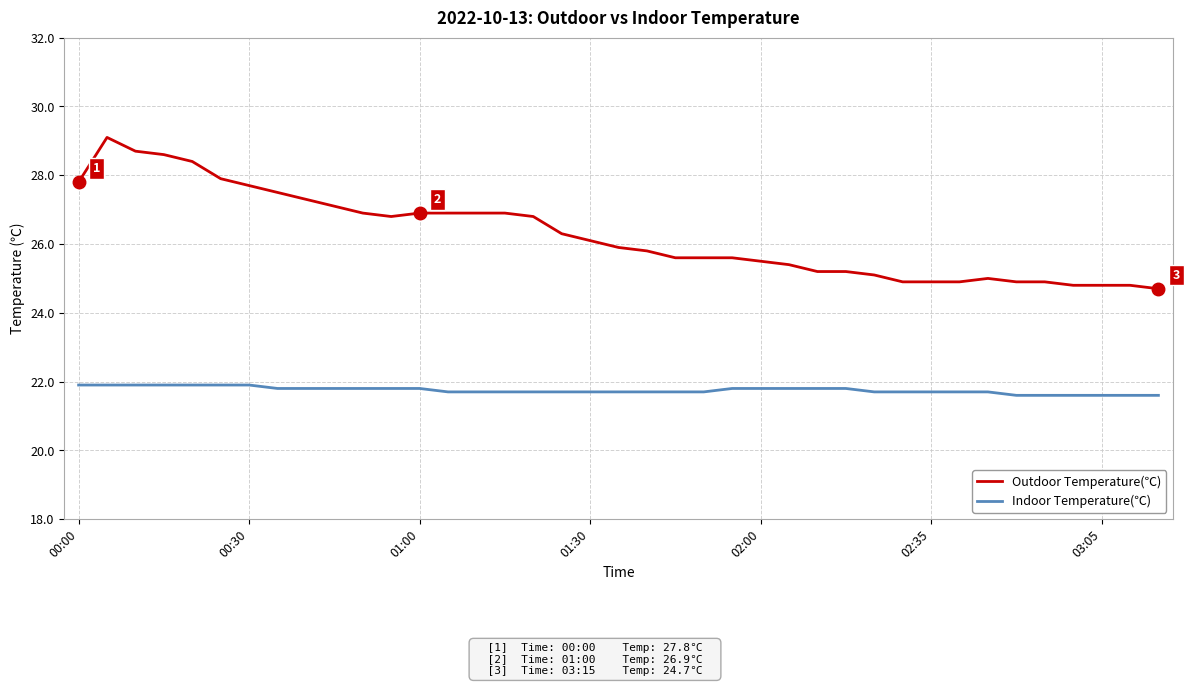

What is the greatest value displayed?

29.1